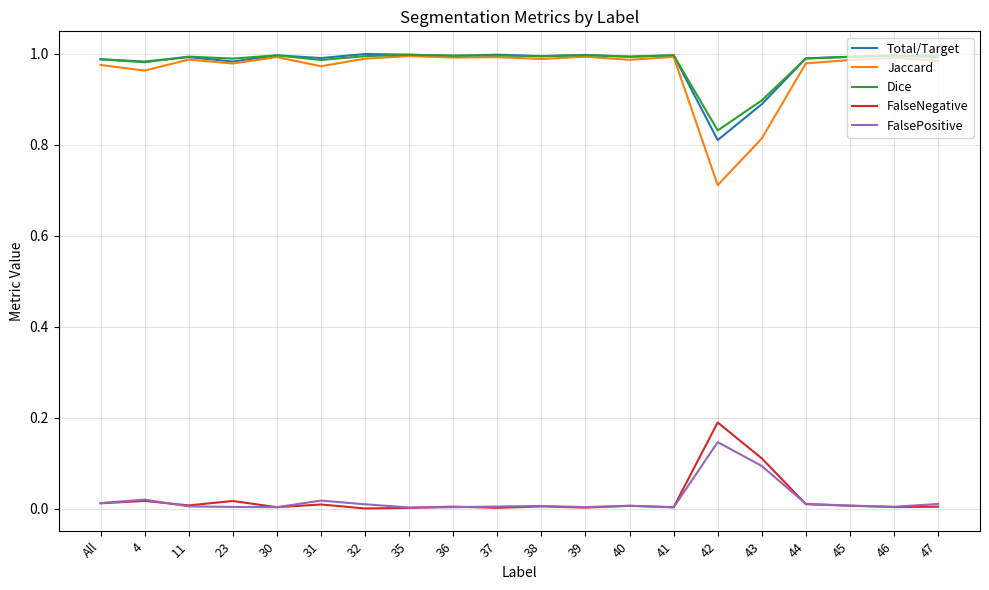

What are all the series names shown in the legend?

Total/Target, Jaccard, Dice, FalseNegative, FalsePositive